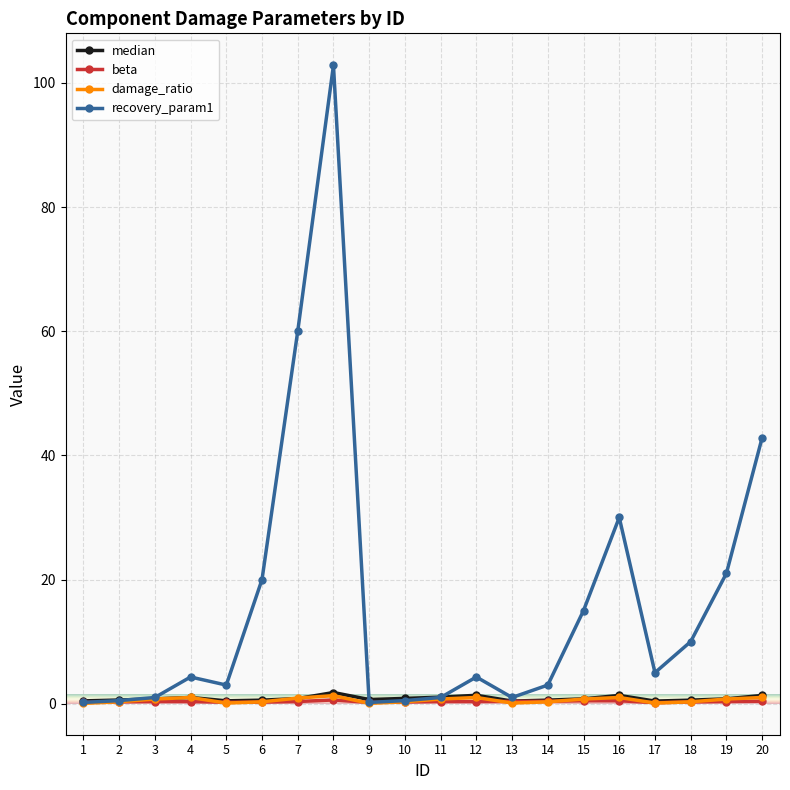

What is the lowest value of the damage_ratio series?

0.1